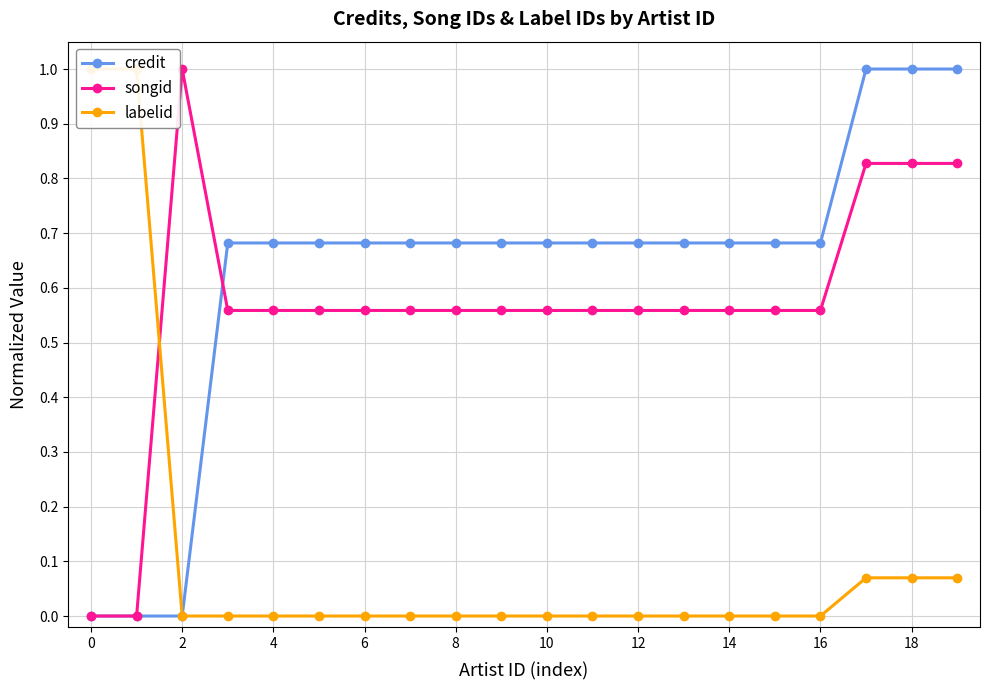

Reading left to right, what are all the values shown in this chart?

credit: 0.0	0.0	0.0	0.7	0.7	0.7	0.7	0.7	0.7	0.7	0.7	0.7	0.7	0.7	0.7	0.7	0.7	1.0	1.0	1.0
songid: 0.0	0.0	1.0	0.6	0.6	0.6	0.6	0.6	0.6	0.6	0.6	0.6	0.6	0.6	0.6	0.6	0.6	0.8	0.8	0.8
labelid: 1.0	1.0	0.0	0.0	0.0	0.0	0.0	0.0	0.0	0.0	0.0	0.0	0.0	0.0	0.0	0.0	0.0	0.1	0.1	0.1